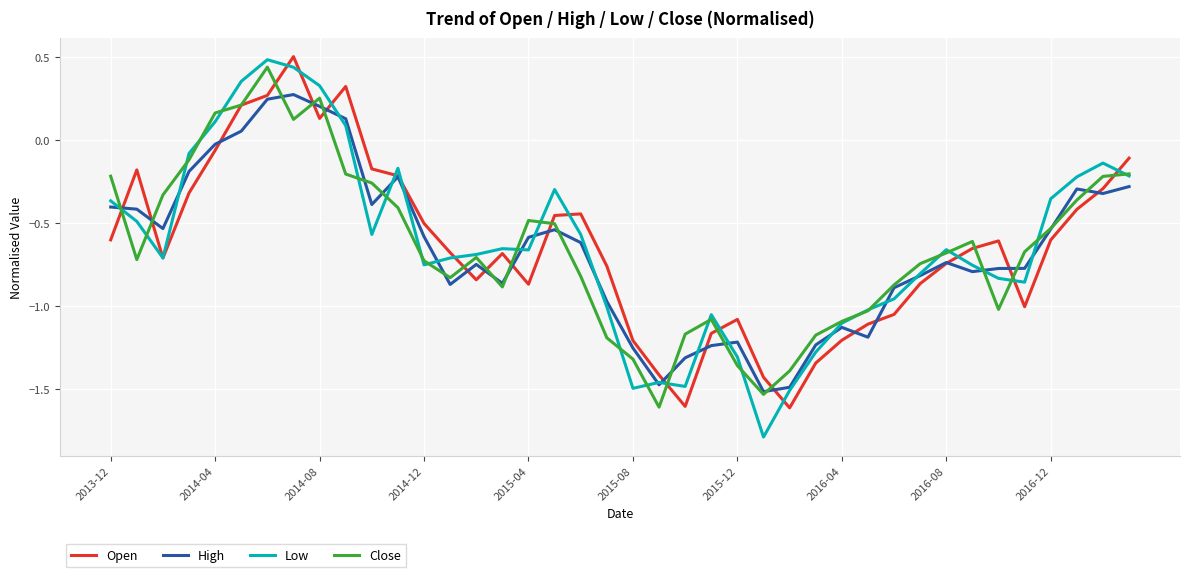

Count the number of data series in this chart.

4